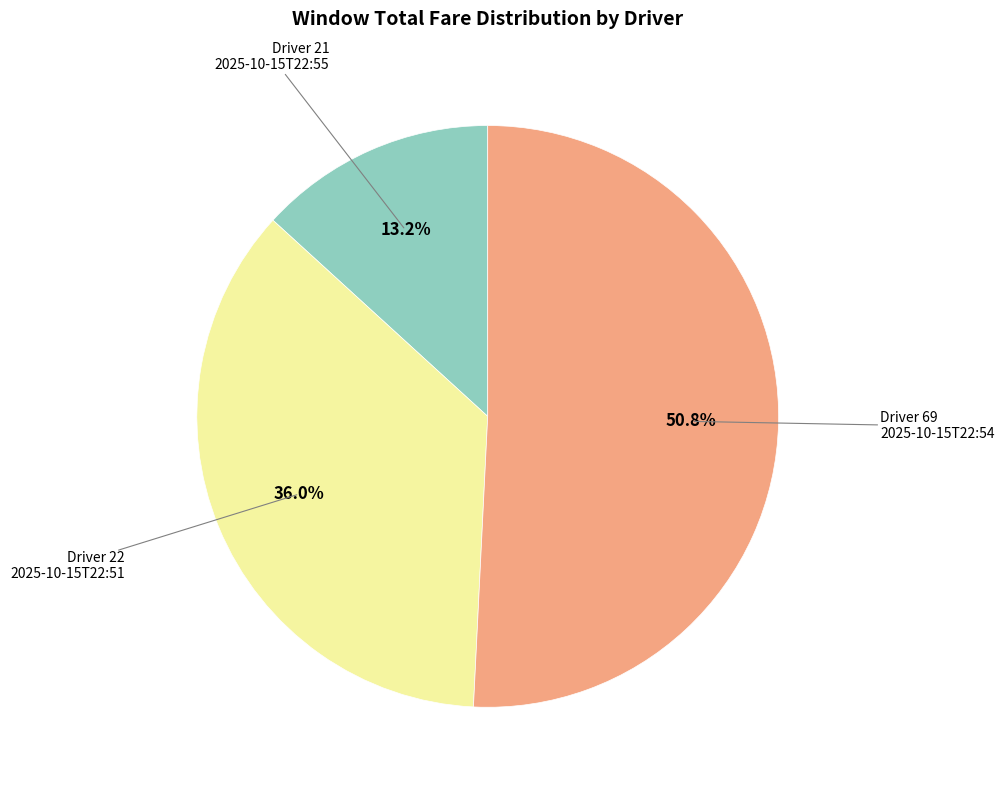

Is there any slice that represents more than half of the pie?

Yes